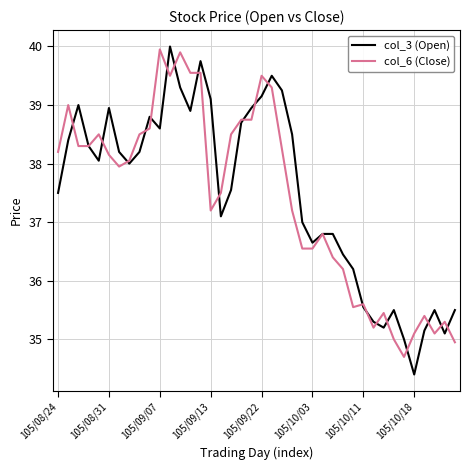

Which series has the widest spread of values?

col_3 (Open)